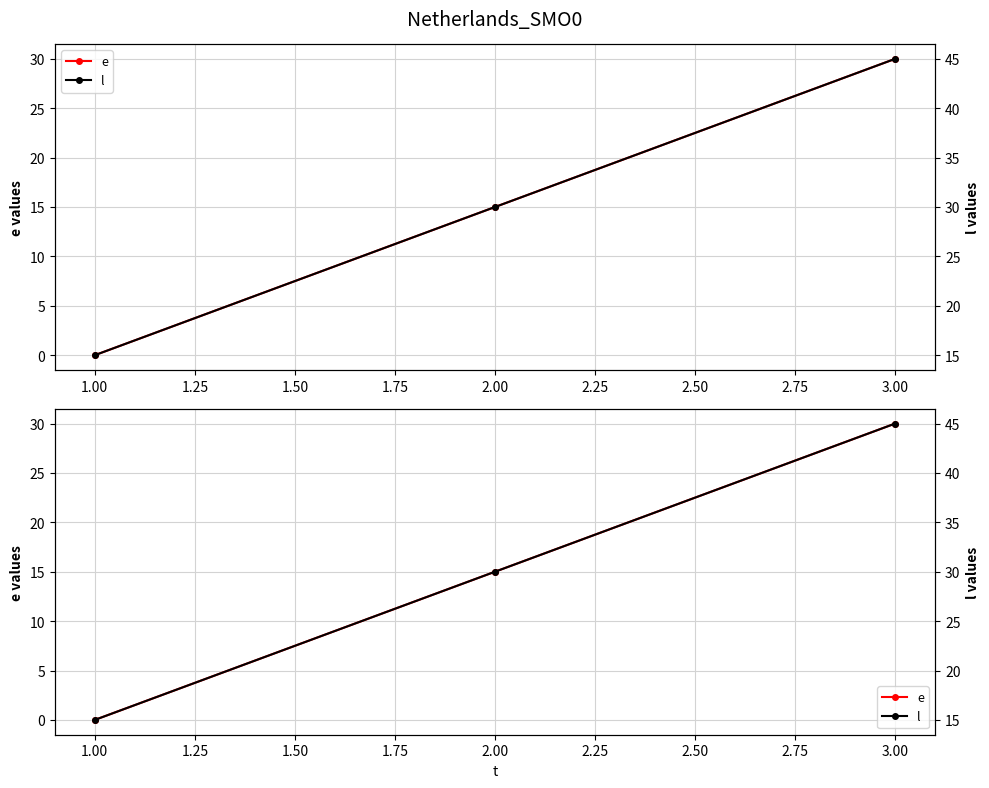

What is the average value of the e series?

15